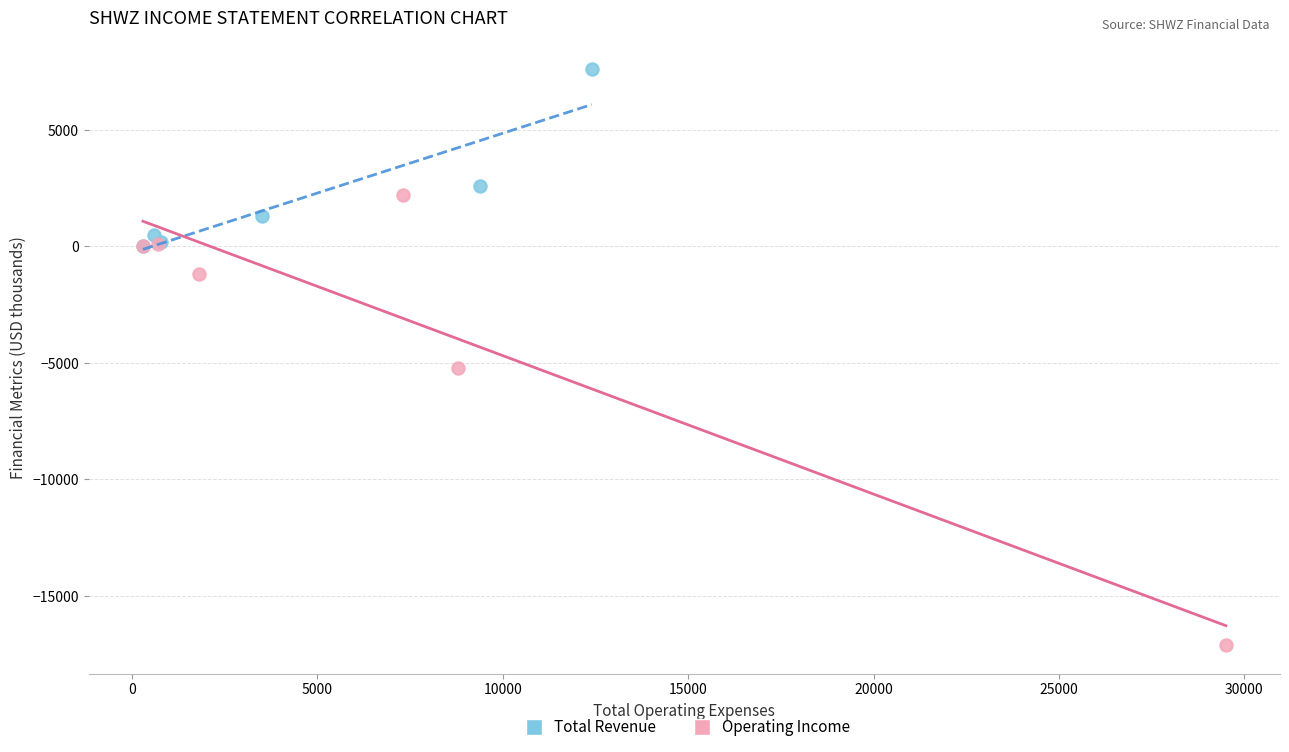

Which series reaches the maximum Y coordinate?

Total Revenue